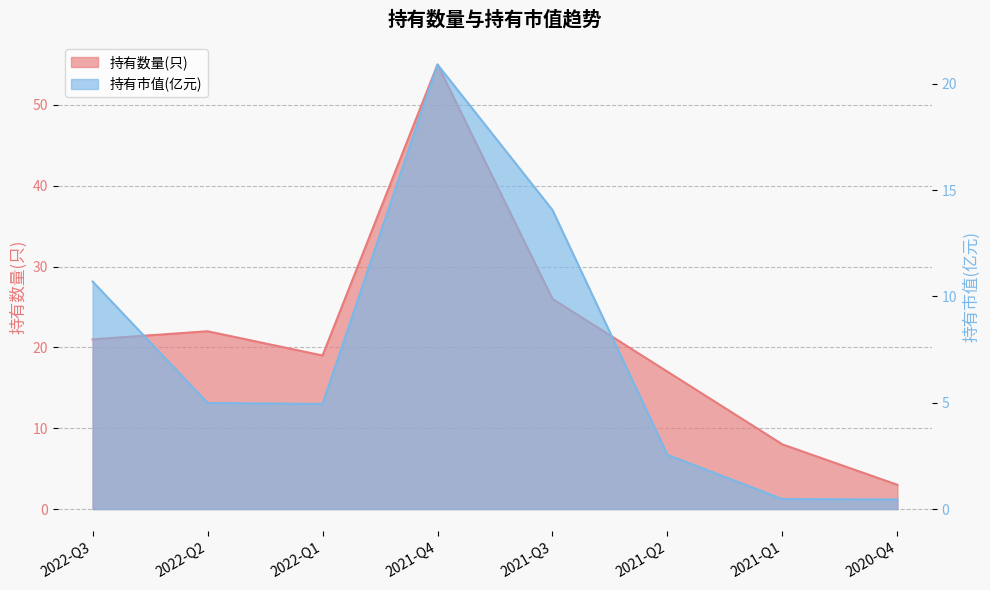

True or false: 持有数量(只) has a value of 19.0 at 2022-Q1.

True